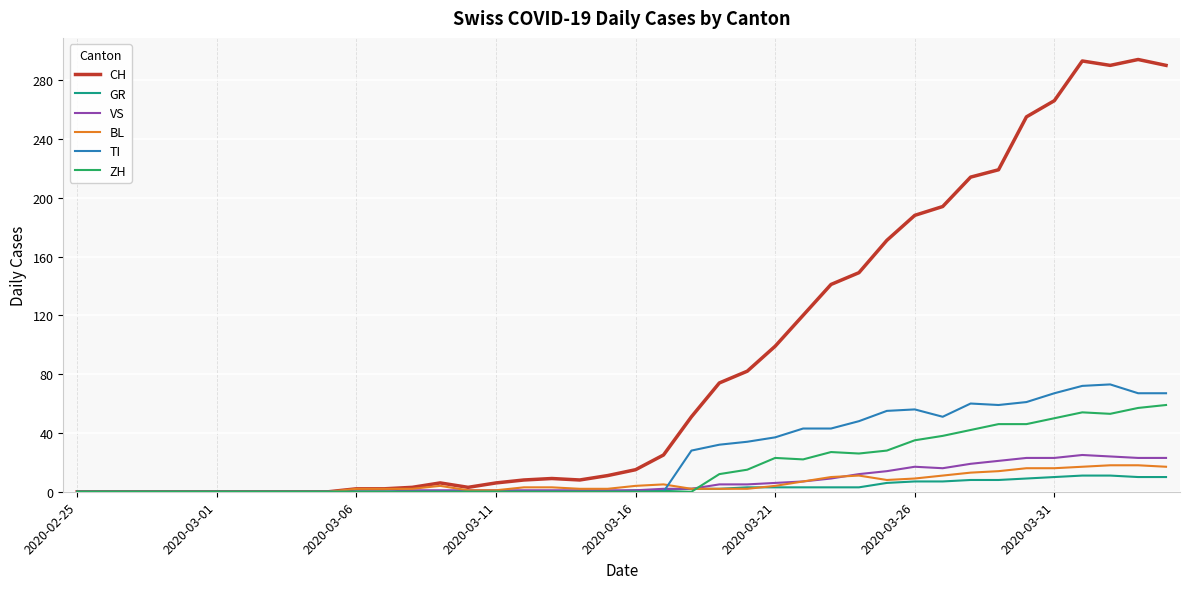

How many lines are shown in the chart?

6